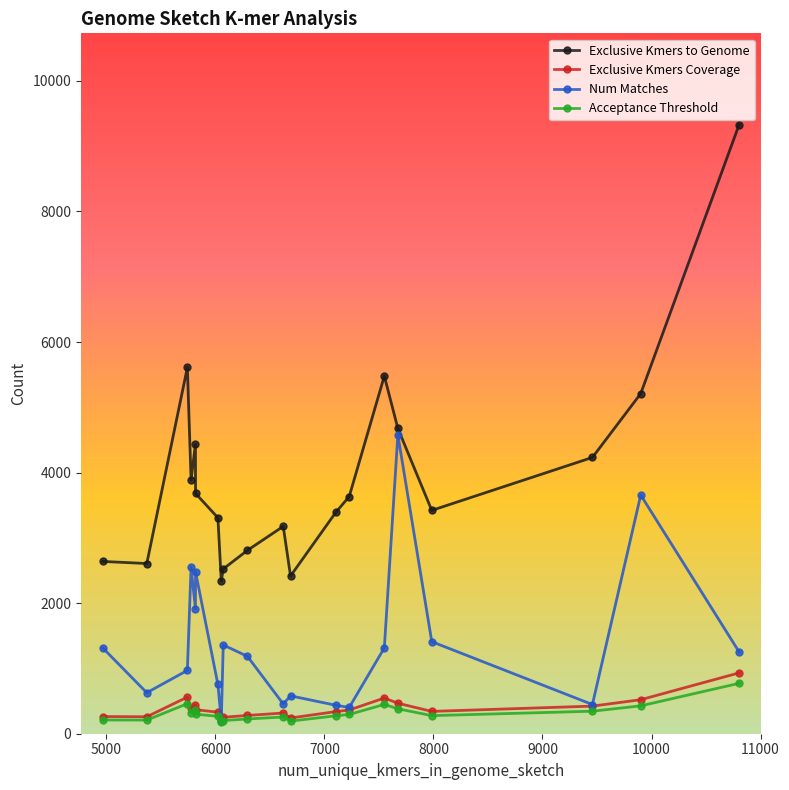

What is the value of the Exclusive Kmers Coverage point at the 18th from the left?

423